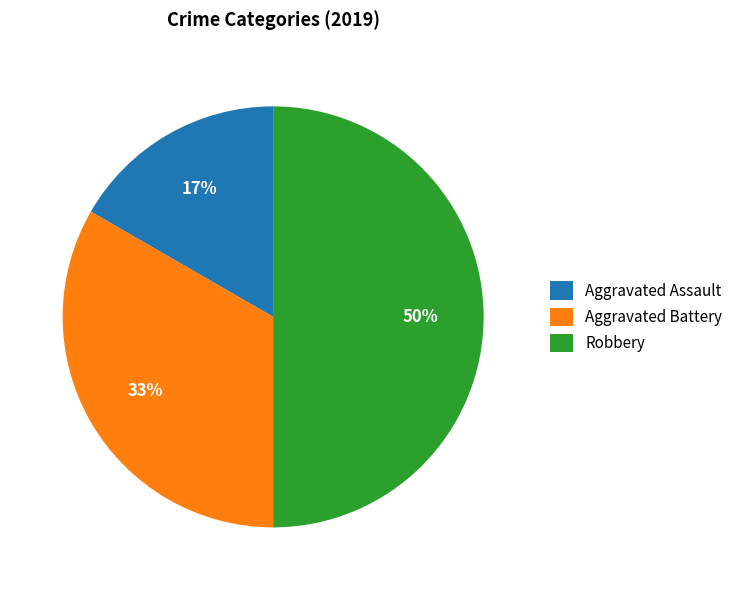

Which slice is the largest?

Robbery